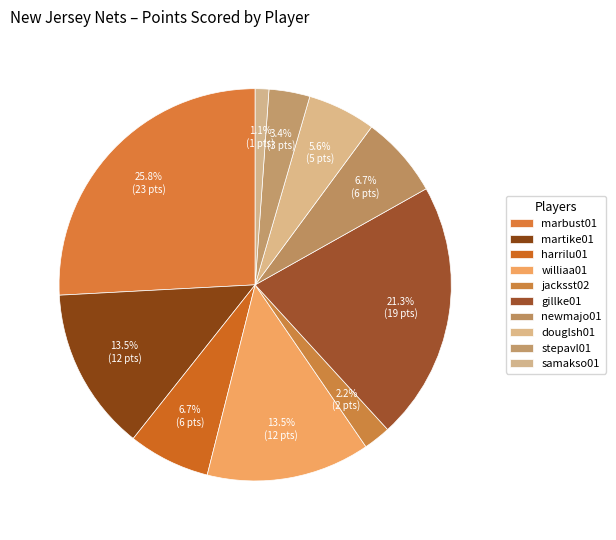

To the nearest percent, what is the average slice percentage?

9%